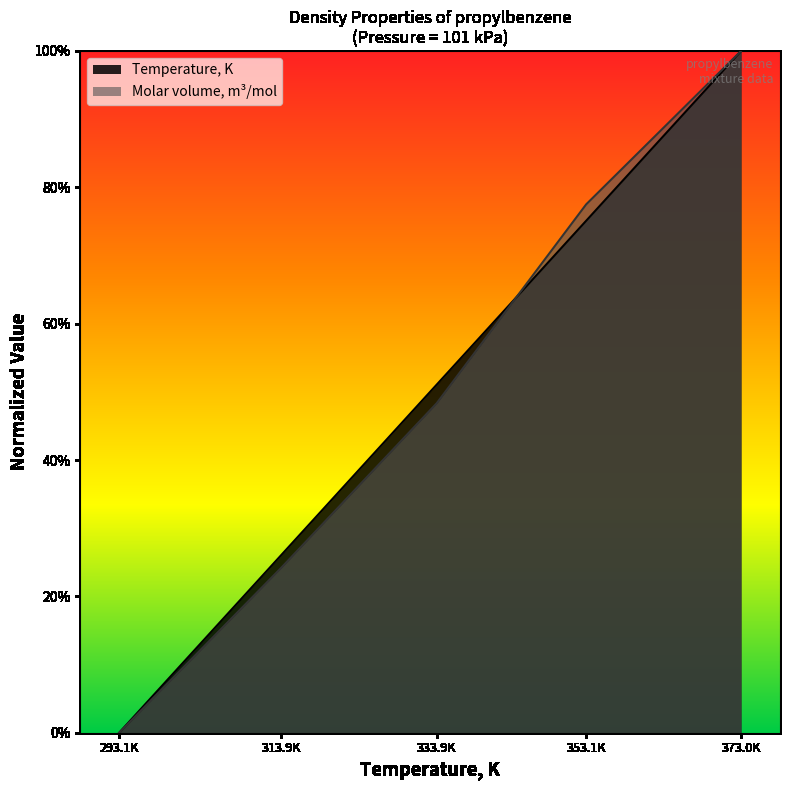

Reading left to right, transcribe all the data shown in this chart.

Temperature, K: 0.0	0.3	0.5	0.8	1.0
Molar volume, m3/mol: 0.0	0.2	0.5	0.8	1.0